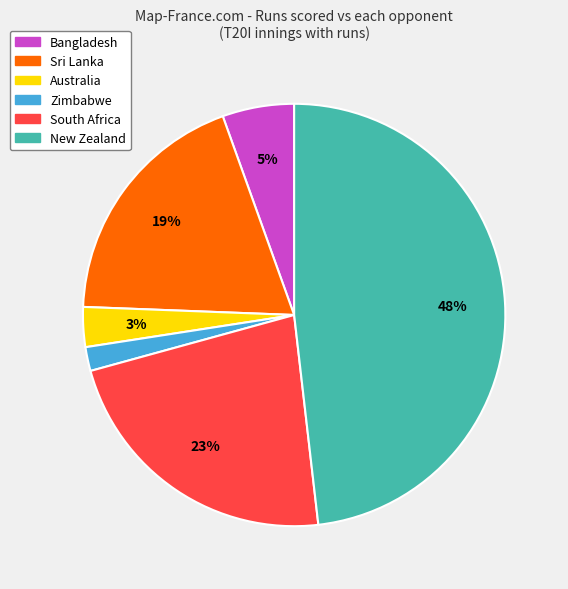

Is there a majority slice in this chart?

No